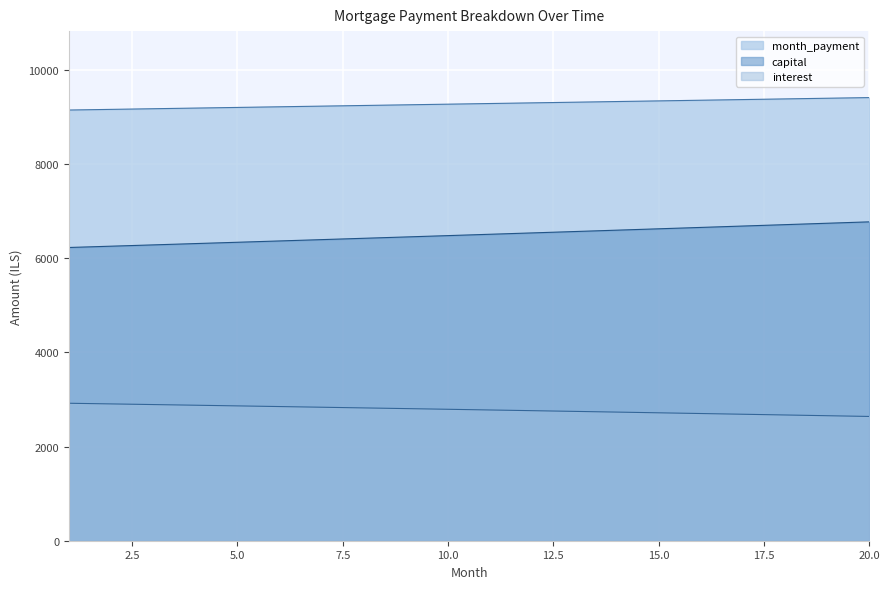

What is the total value across all series at 19?

18804.7